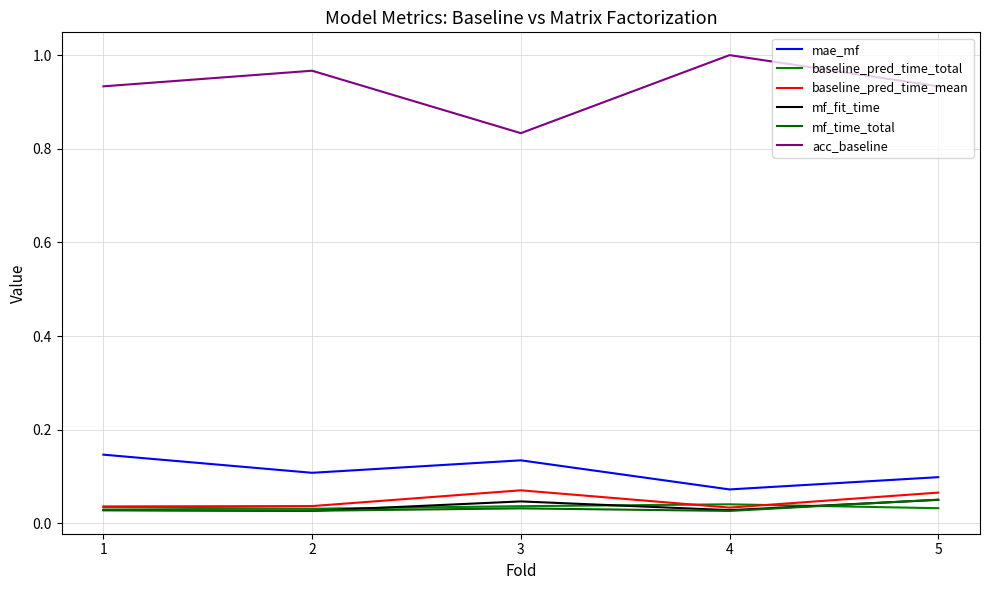

What are all the series names shown in the legend?

mae_mf, baseline_pred_time_total, baseline_pred_time_mean, mf_fit_time, mf_time_total, acc_baseline